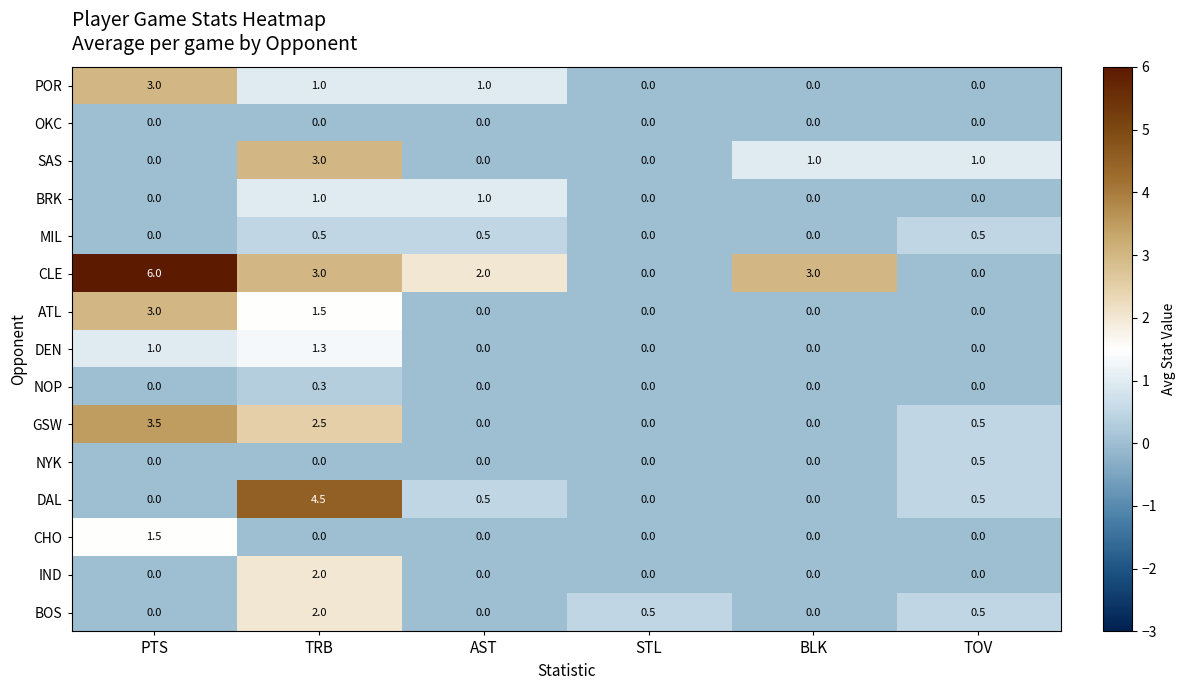

How many NOP values are between 0 and 1?

6